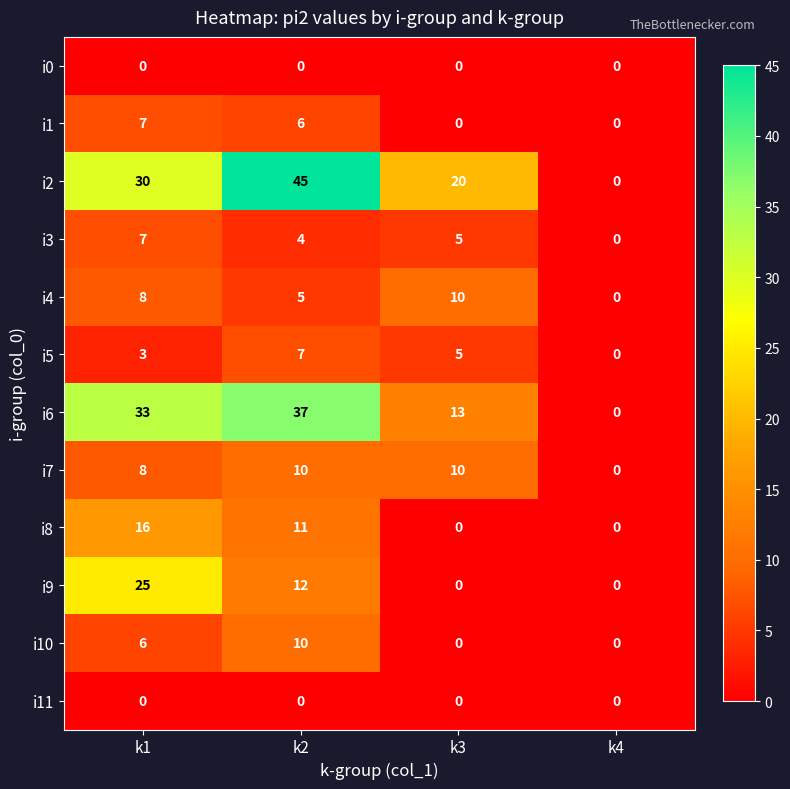

Rank the categories by i2 value from lowest to highest.

k4, k3, k1, k2